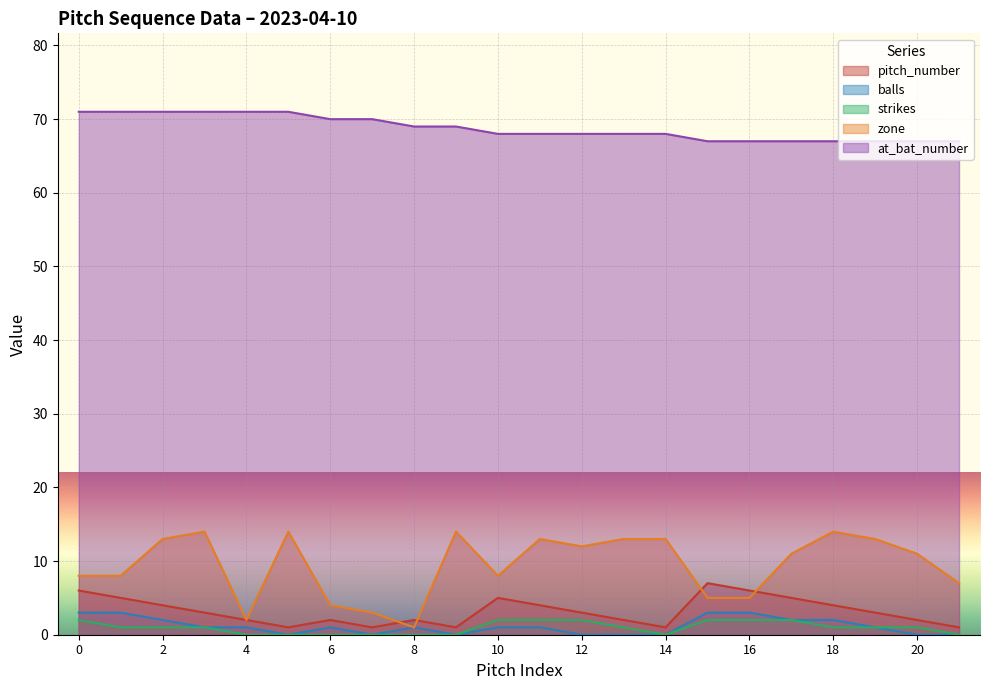

True or false: strikes has a value of 1 at 19.

True